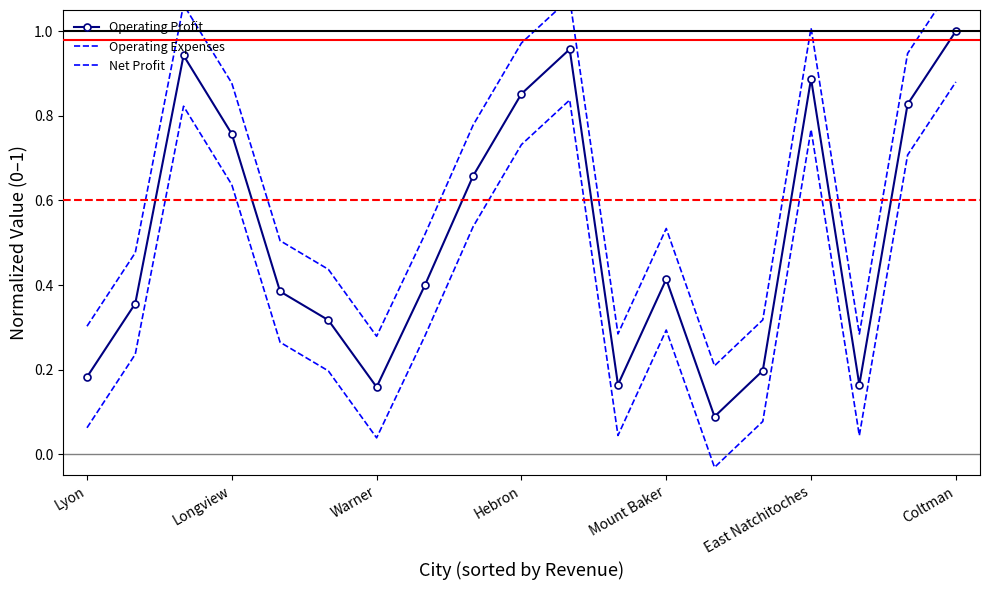

How many interior local valleys does the Operating Profit series have?

4